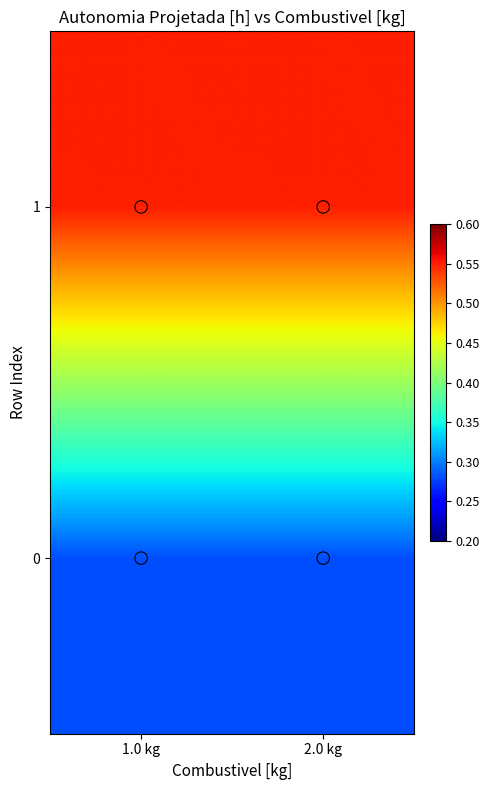

Between 2.0 kg and 1.0 kg, which is larger?

2.0 kg